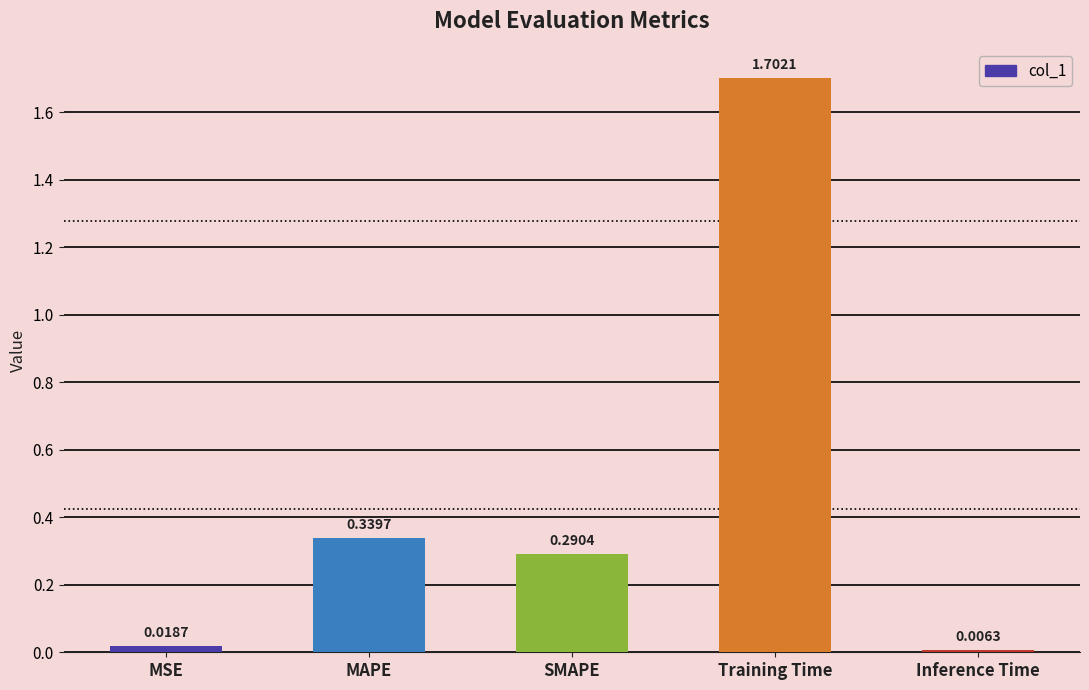

List the labels in order of value, largest first.

Training Time, MAPE, SMAPE, MSE, Inference Time